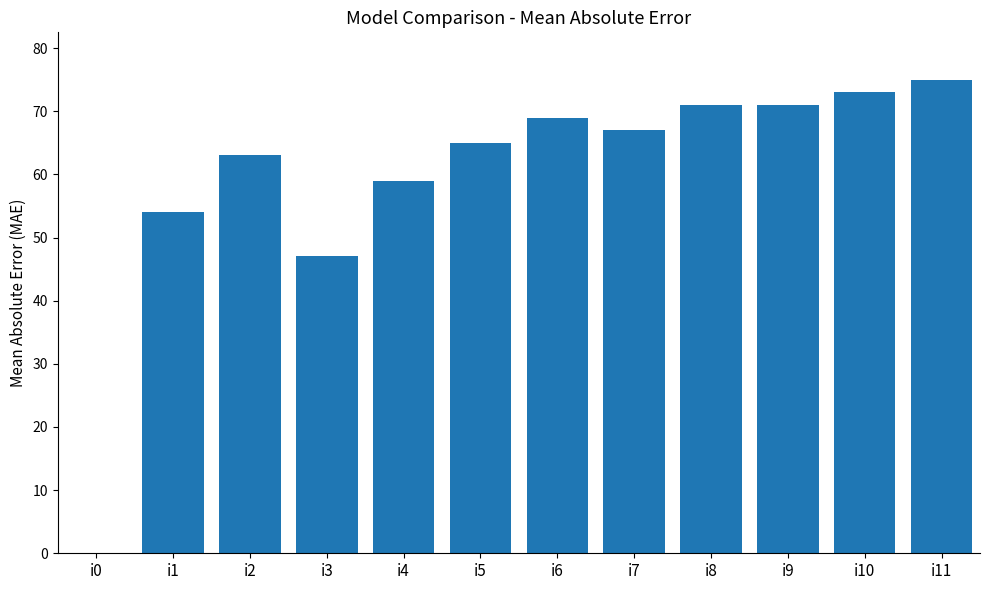

What is the approximate value at i9, to the nearest 5?

70